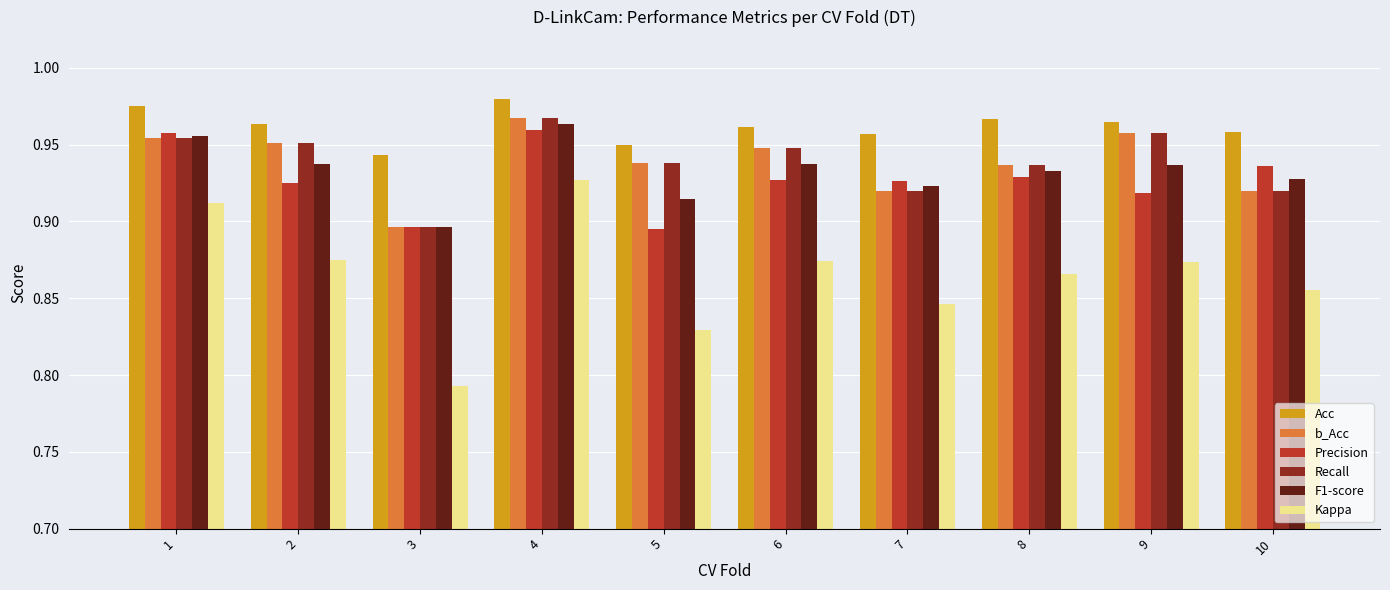

Is it true that b_Acc equals 1.5 at 4?

False